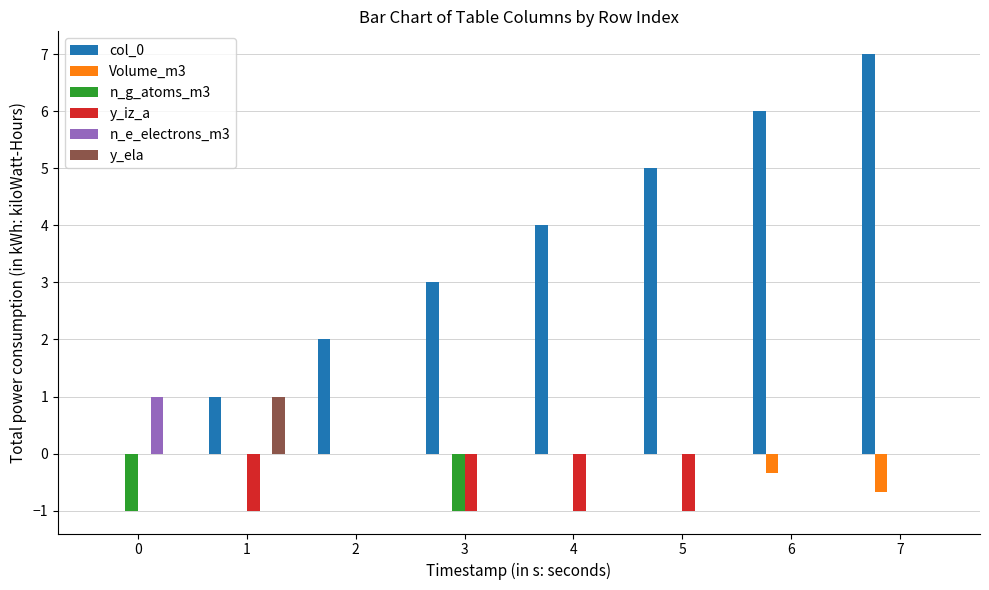

Does the chart contain stacked bars?

No